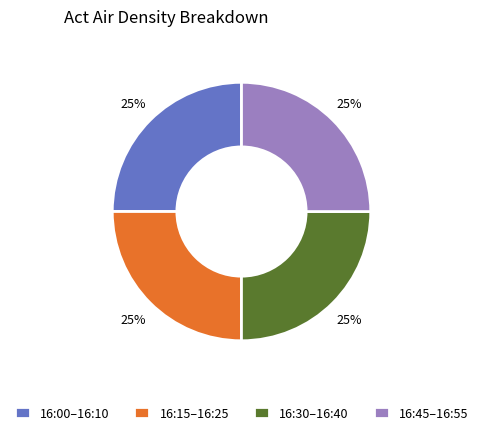

Is it true that 16:45–16:55 is 39% of the pie?

False